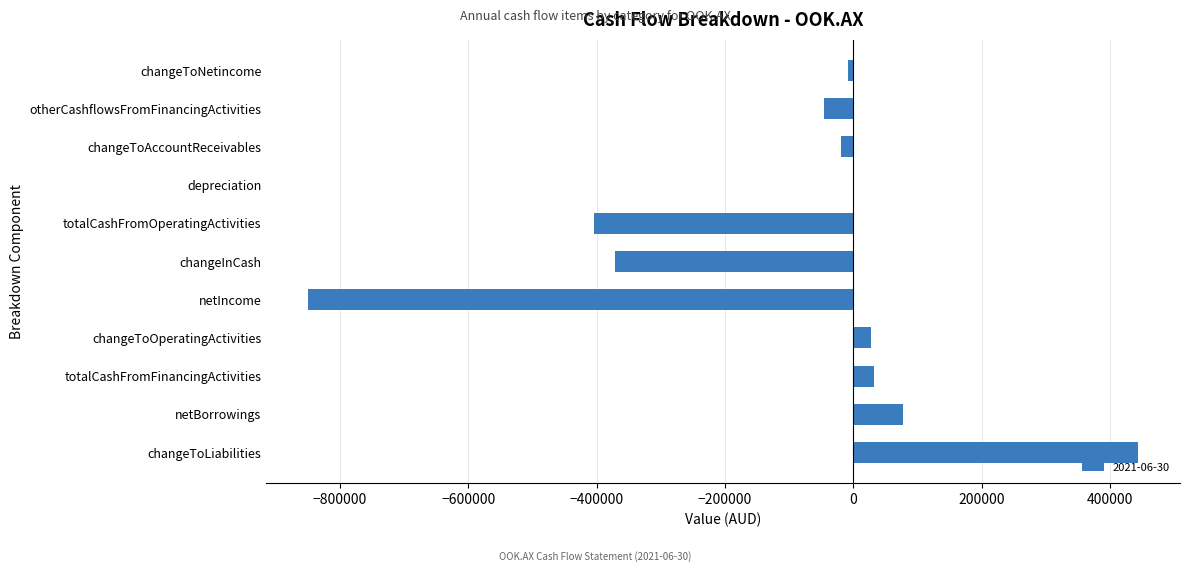

The chart shows a value of 137701 at netBorrowings. True or false?

False